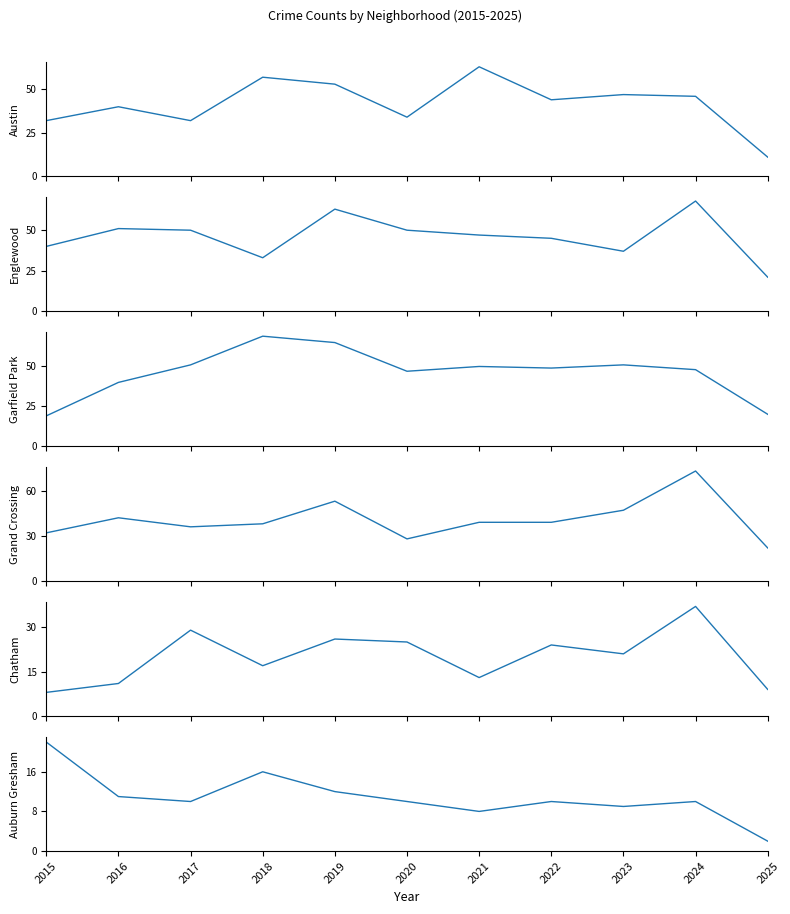

Where do Garfield Park and Englewood first cross each other?

2016 and 2017